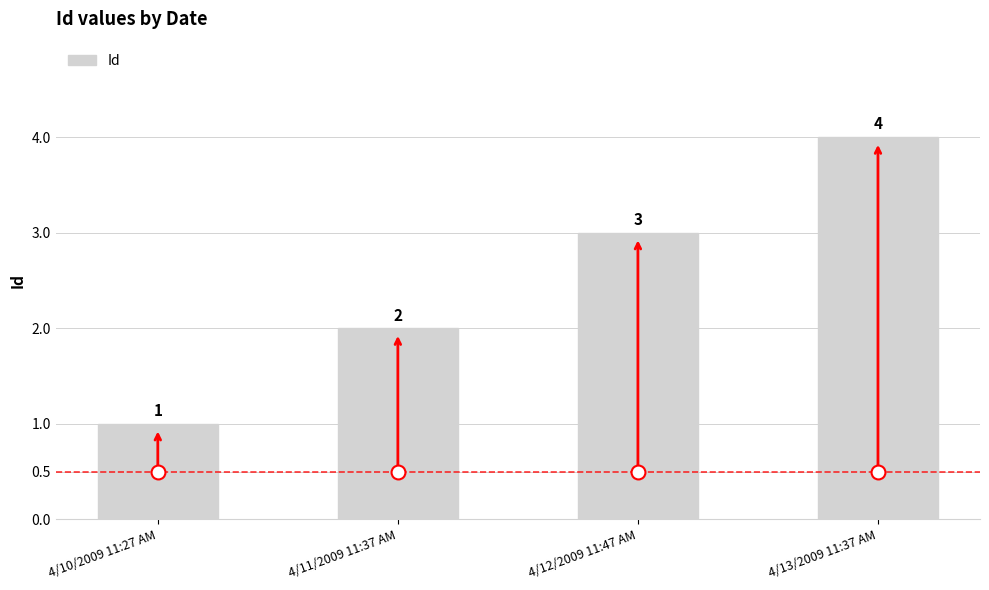

The value at 4/13/2009 11:37 AM is 2. True or false?

False